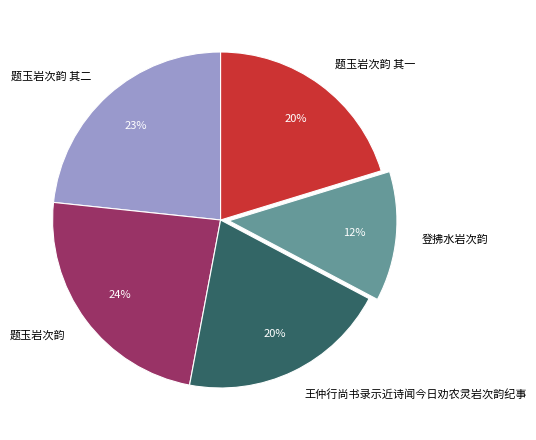

Does 王仲行尚书录示近诗闻今日劝农灵岩次韵纪事 account for over 50% of the chart?

No